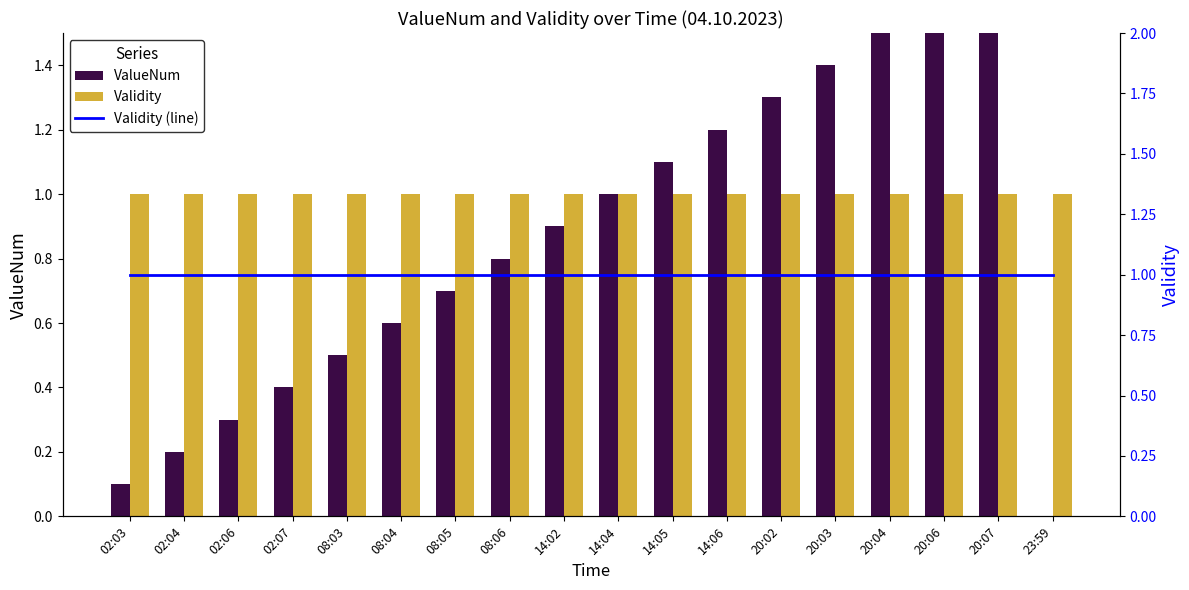

What position from the right is 08:04?

13